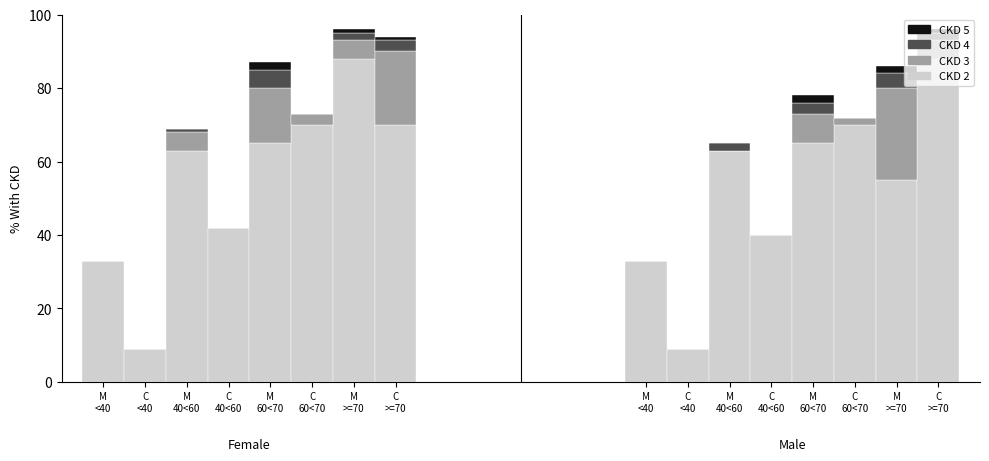

At how many categories does at least one series exceed 33?

6